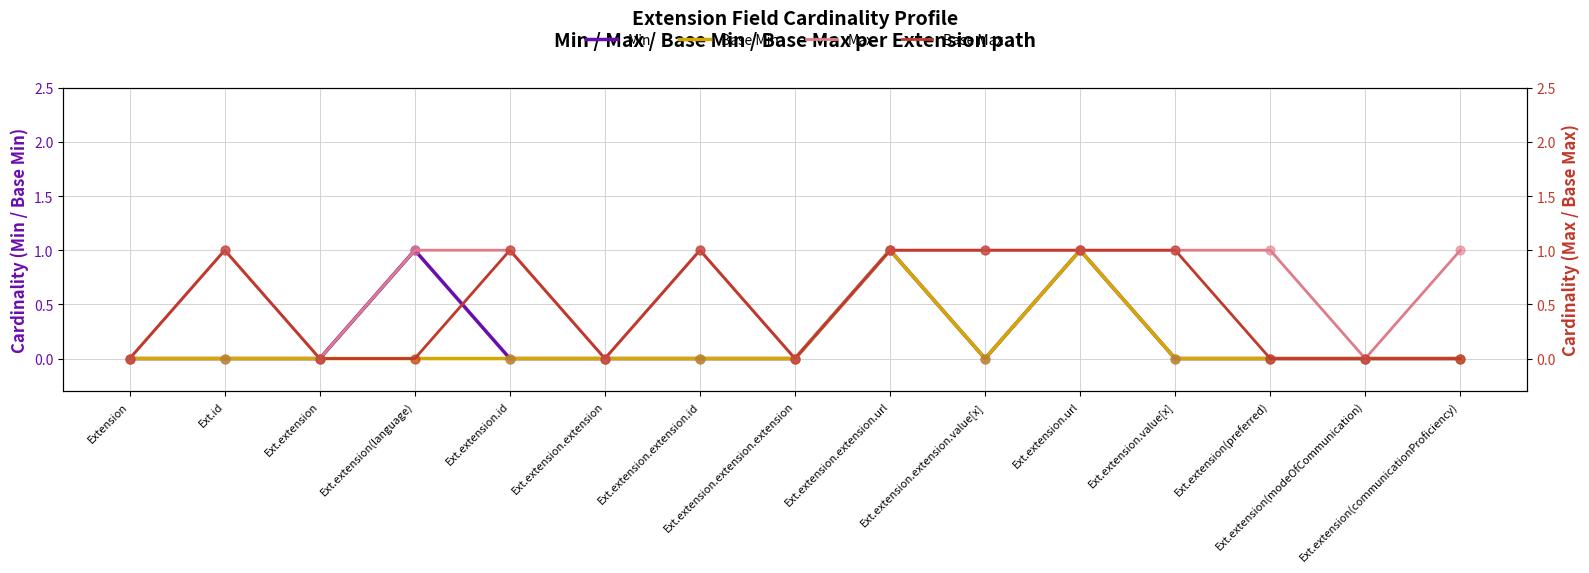

What is the total value across all series at Ext.id?

2